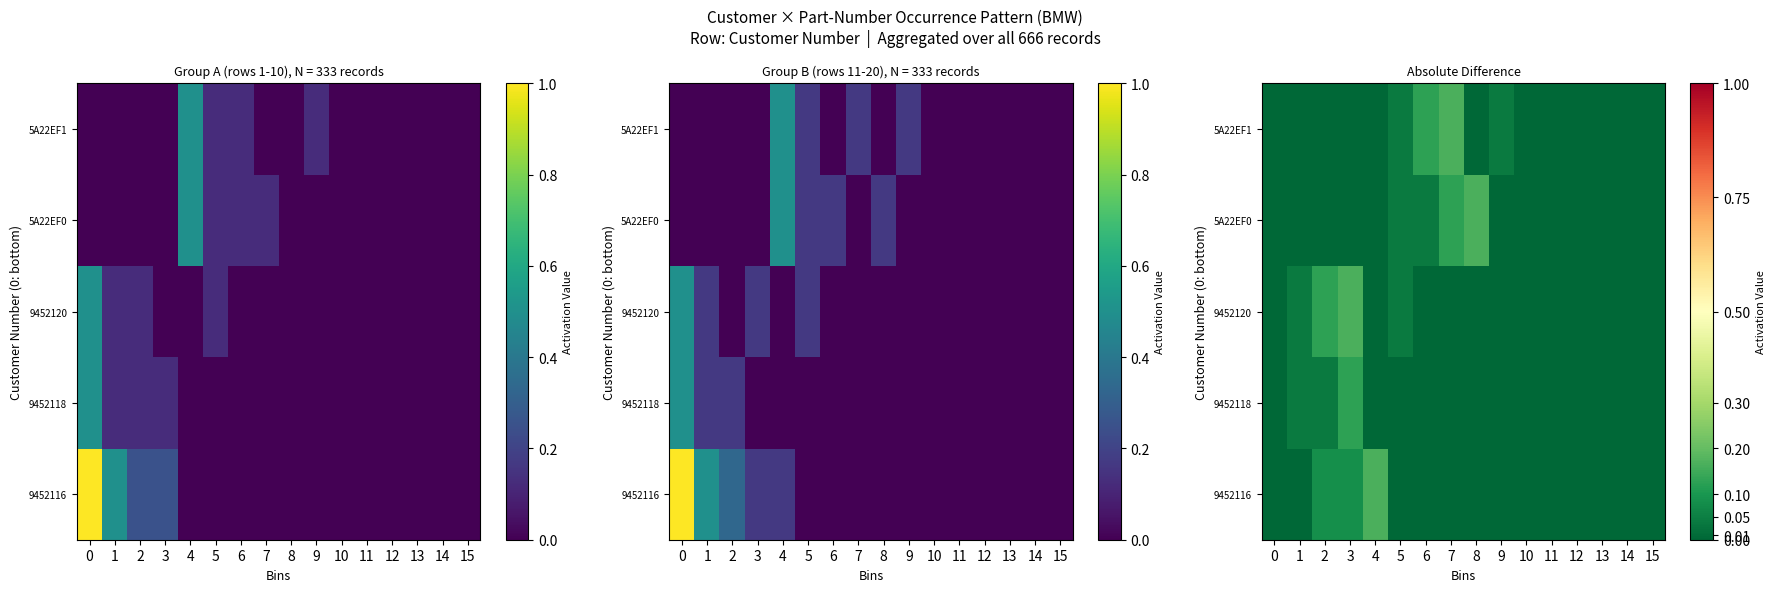

Is it true that 9452118 equals 0.1 at 2?

False